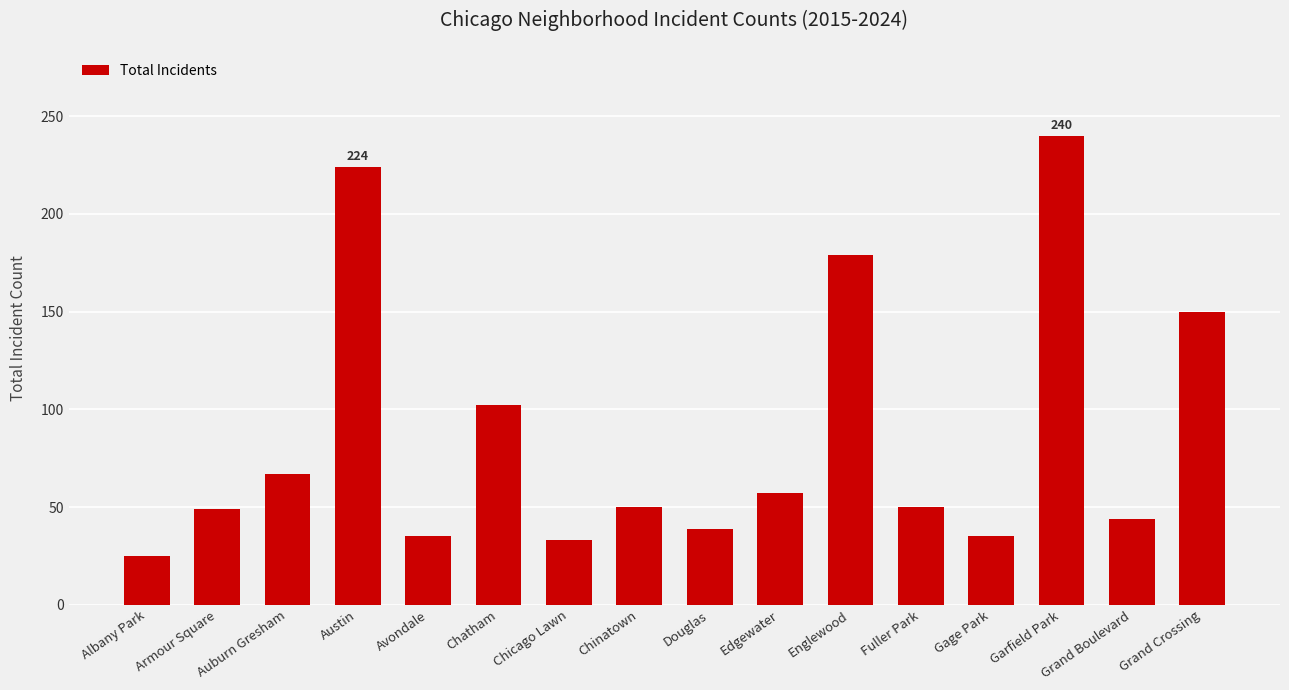

What position from the right is Douglas?

8